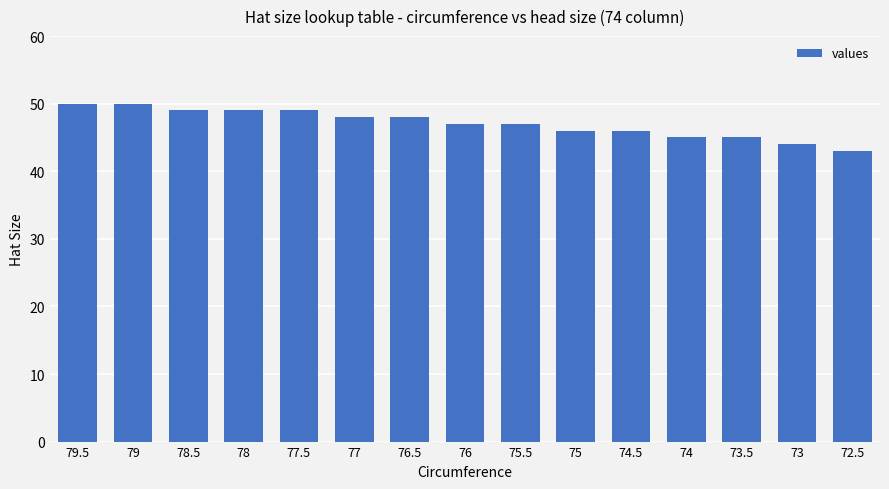

Reading left to right, transcribe all the data shown in this chart.

50	50	49	49	49	48	48	47	47	46	46	45	45	44	43